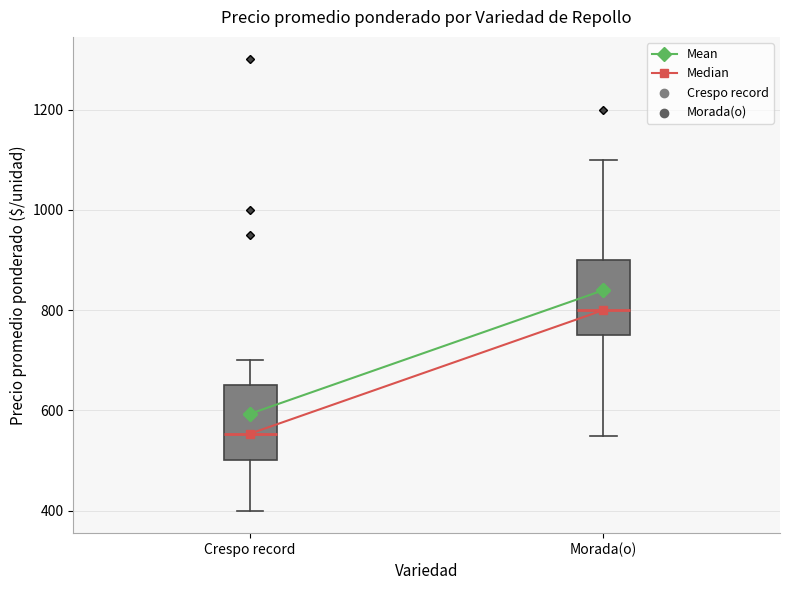

Where does the upper whisker of the box for Crespo record end on the y-axis? The values are not printed on the chart, so give them approximately, as read against the axis.

700